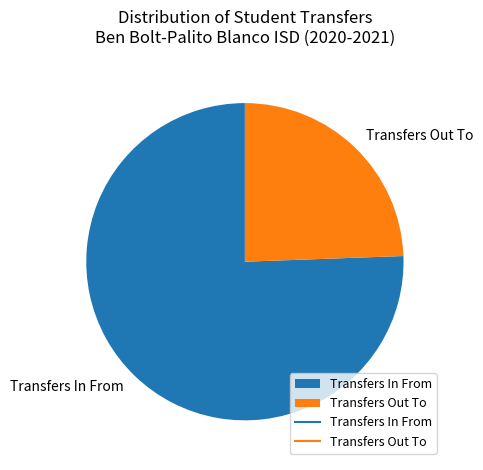

How many segments does this pie chart have?

2